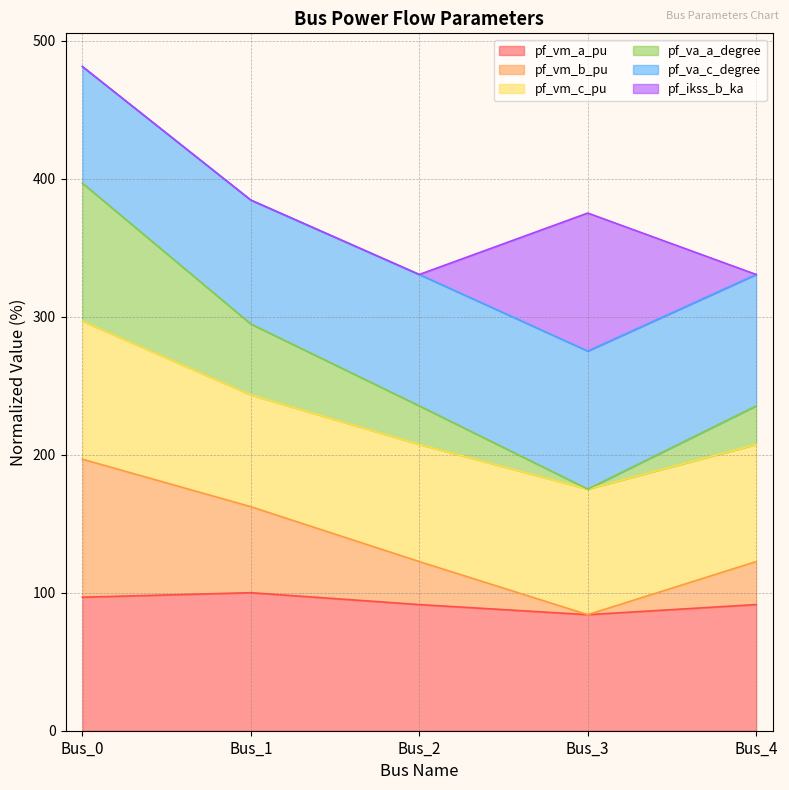

What is the total value across all series at Bus_4?

330.6